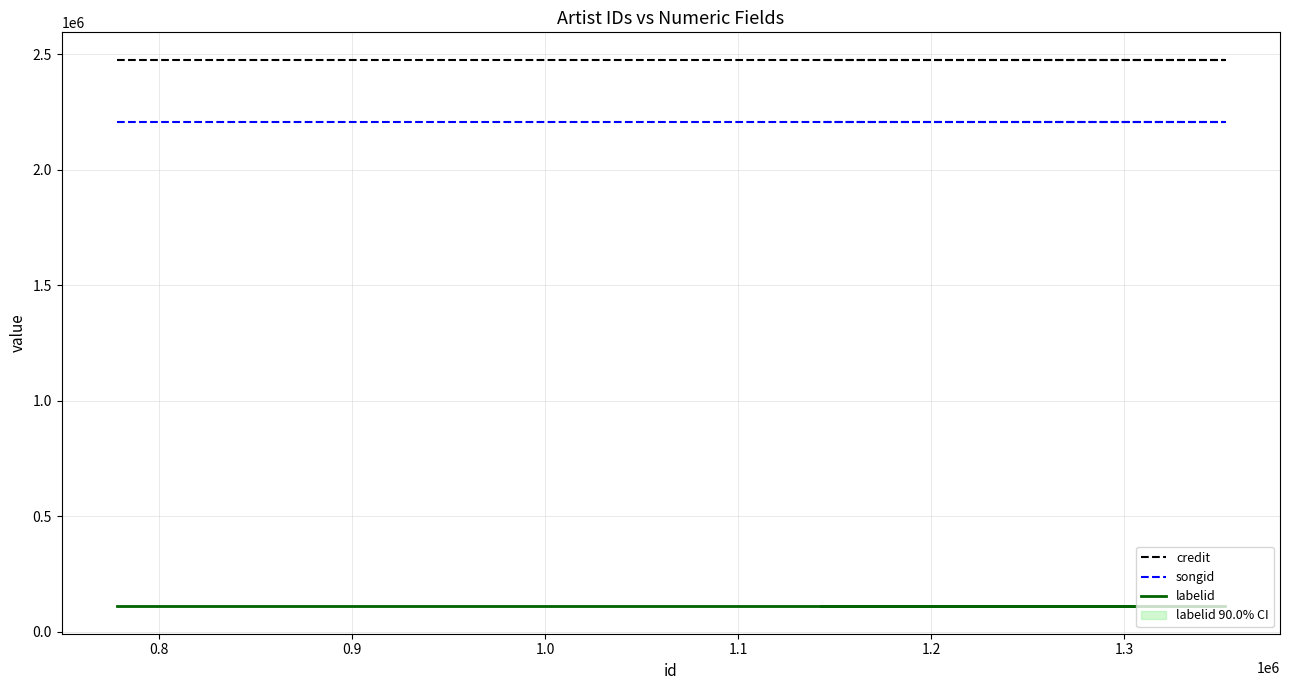

Between 0.8 and 1.1, which series saw the biggest shift?

credit